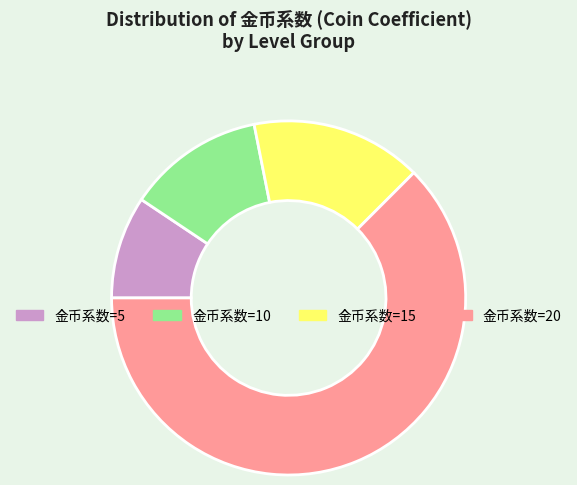

Which slice represents more than half of the pie?

金币系数=20